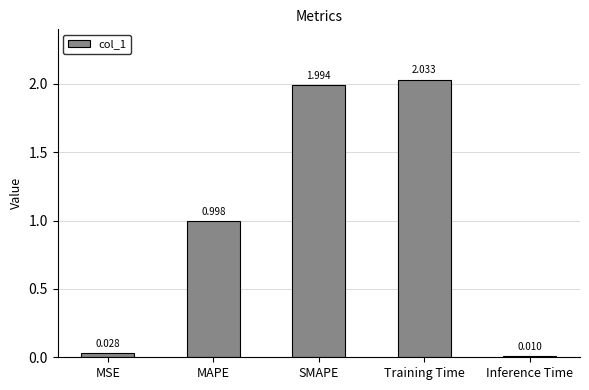

What position from the left is MSE?

1